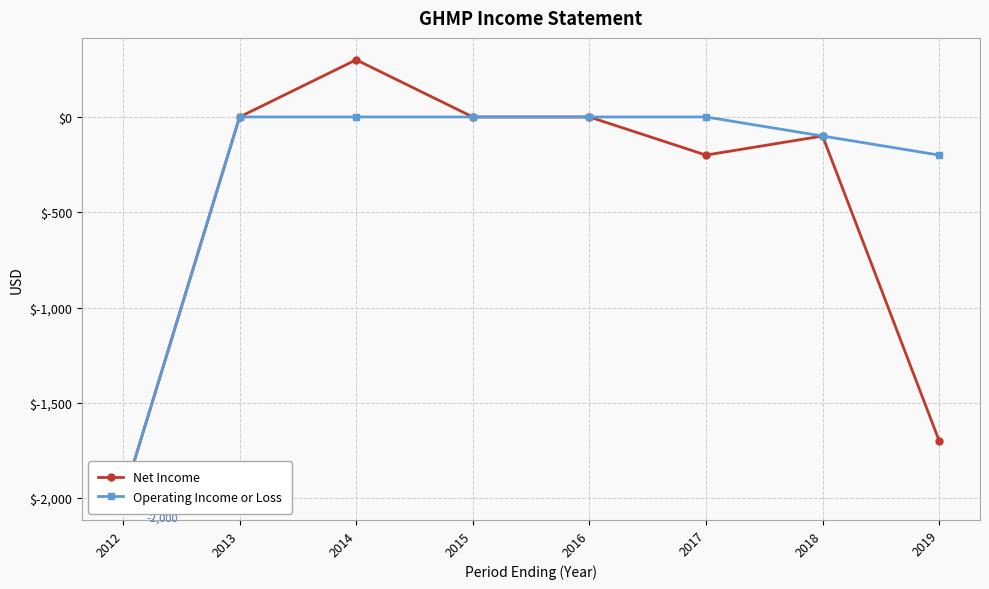

What is the difference between the Net Income values at 2018 and 2013?

100